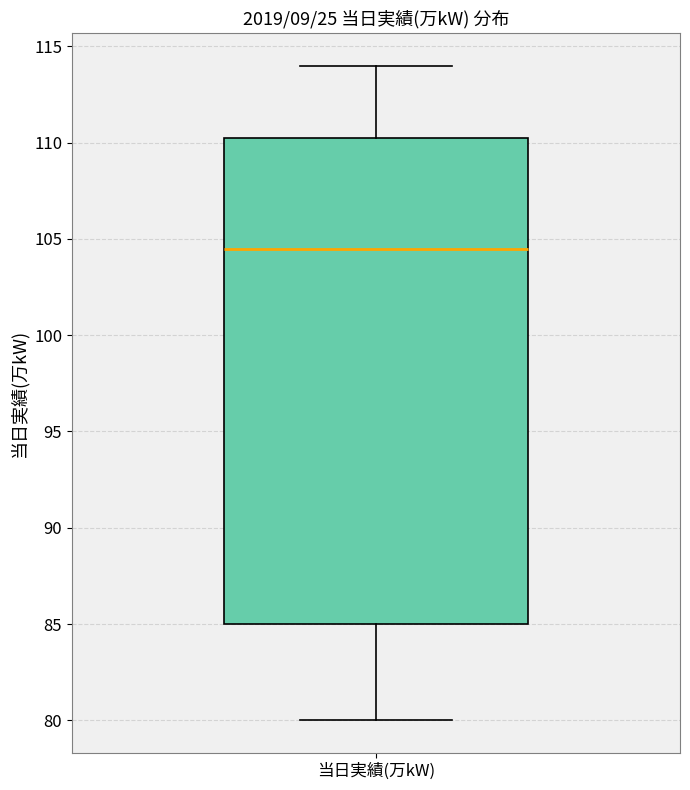

Read this box plot against the y-axis: the position of the median line, the range covered by the box, and the ends of both whiskers. The values are not printed on the chart, so give them approximately, as read against the axis.

median 104.5, box 85.0 to 110.5, whiskers 80.0 to 114.0